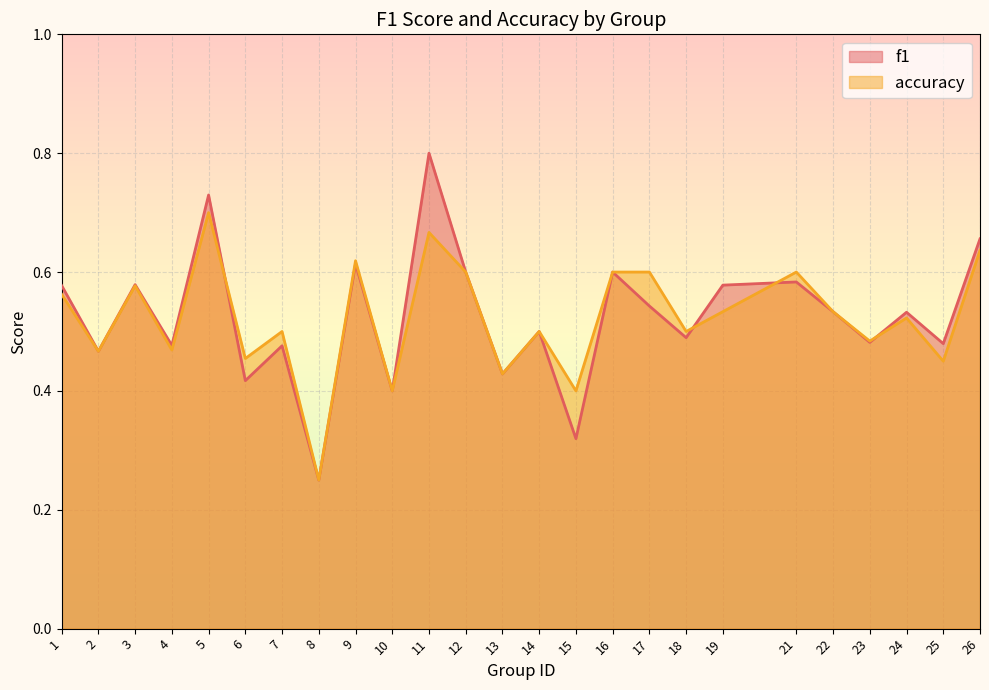

Reading left to right, extract all data points from this chart.

f1: 0.6	0.5	0.6	0.5	0.7	0.4	0.5	0.2	0.6	0.4	0.8	0.6	0.4	0.5	0.3	0.6	0.5	0.5	0.6	0.6	0.5	0.5	0.5	0.5	0.7
accuracy: 0.6	0.5	0.6	0.5	0.7	0.5	0.5	0.2	0.6	0.4	0.7	0.6	0.4	0.5	0.4	0.6	0.6	0.5	0.5	0.6	0.5	0.5	0.5	0.5	0.6